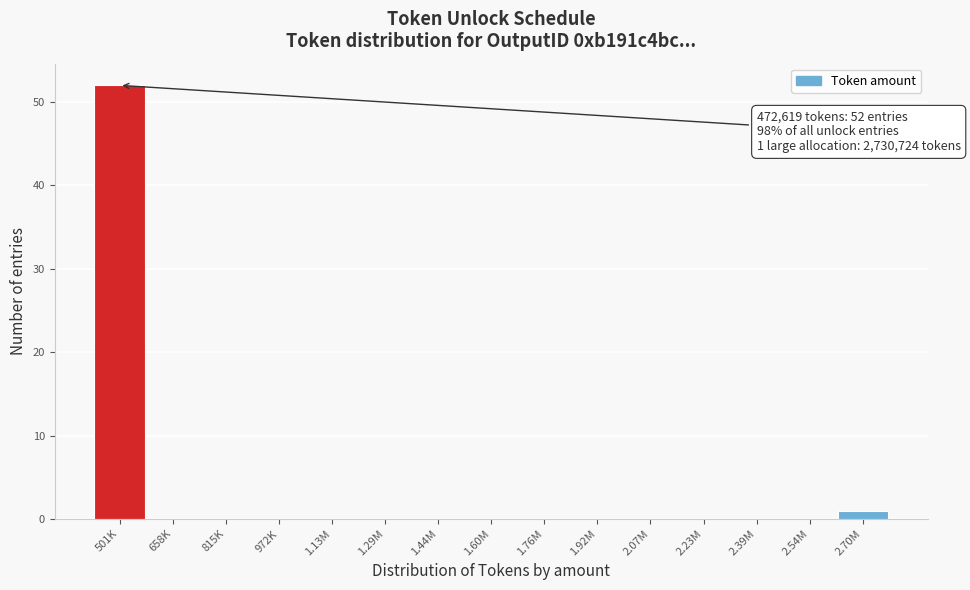

Reading left to right, extract all data points from this chart.

501K=52	658K=0	815K=0	972K=0	1.13M=0	1.29M=0	1.44M=0	1.60M=0	1.76M=0	1.92M=0	2.07M=0	2.23M=0	2.39M=0	2.54M=0	2.70M=1